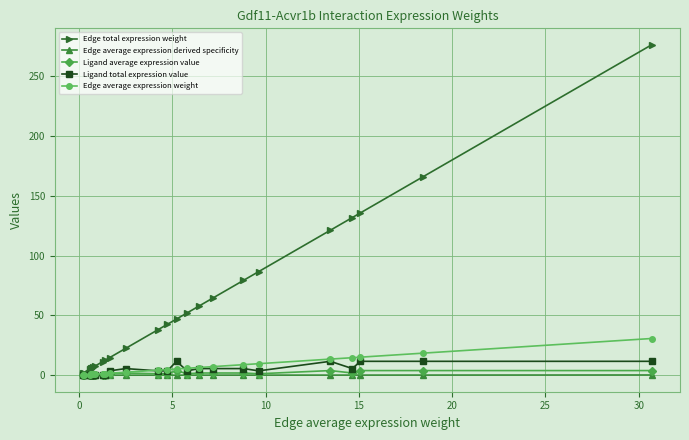

Is this an area chart (filled region under the line)?

No